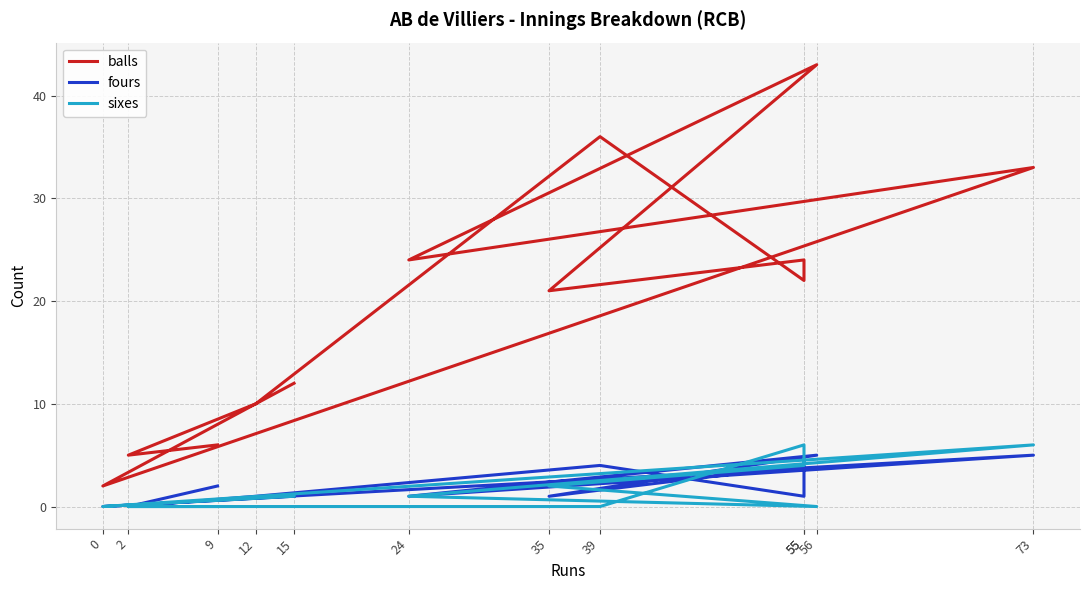

True or false: balls and fours cross at least once.

False